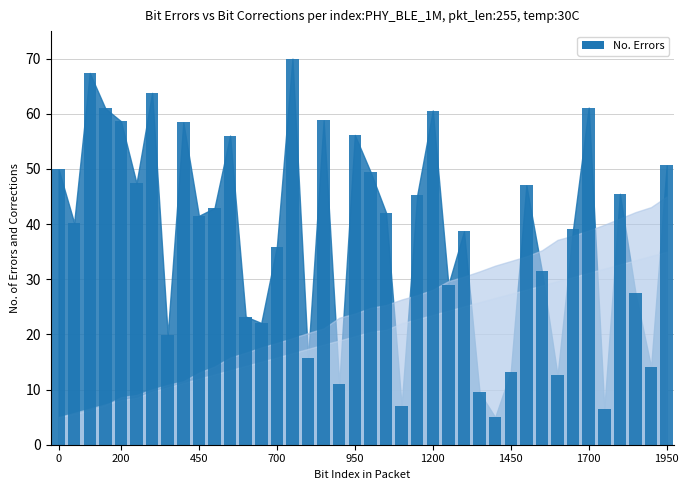

Does the chart contain any negative values?

No